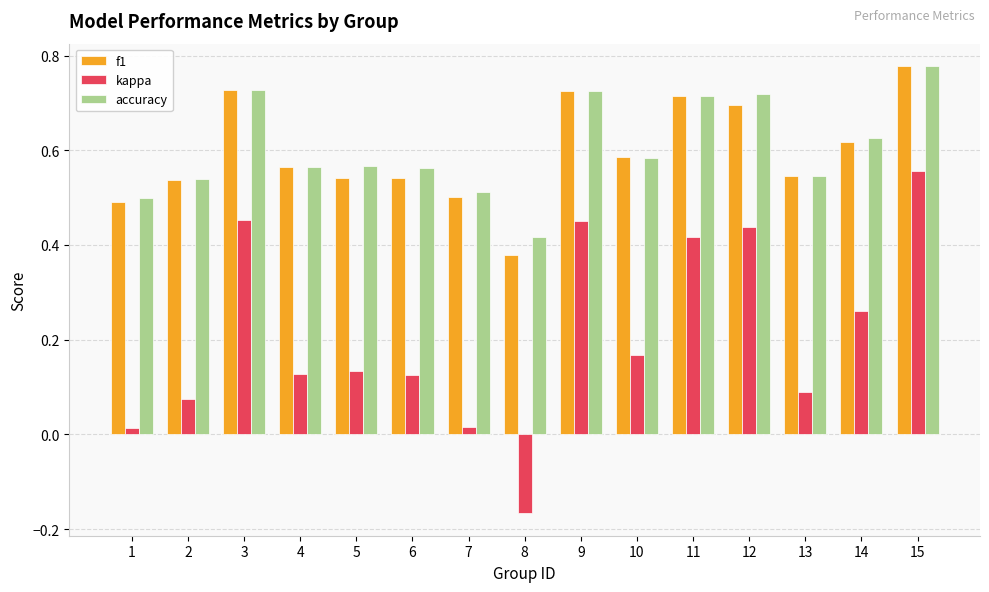

At which category is the sum across all series the highest?

15